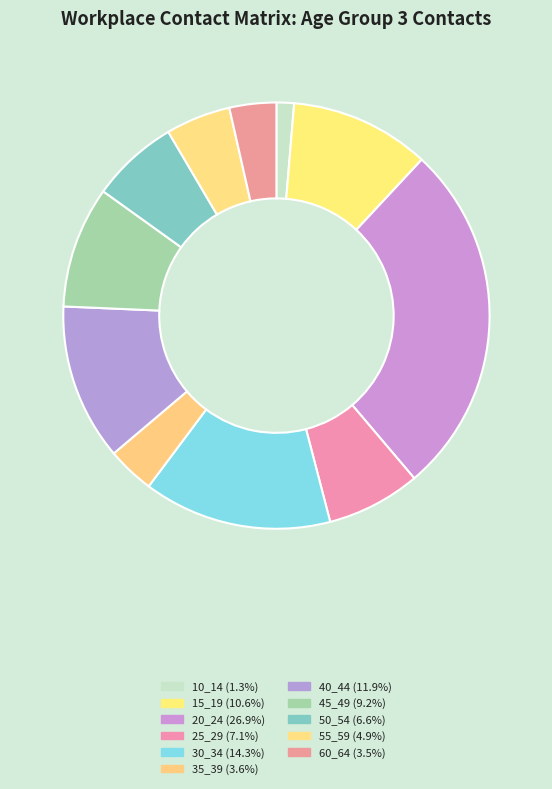

Combined, what portion of the pie is 10_14 and 45_49?

10.5%